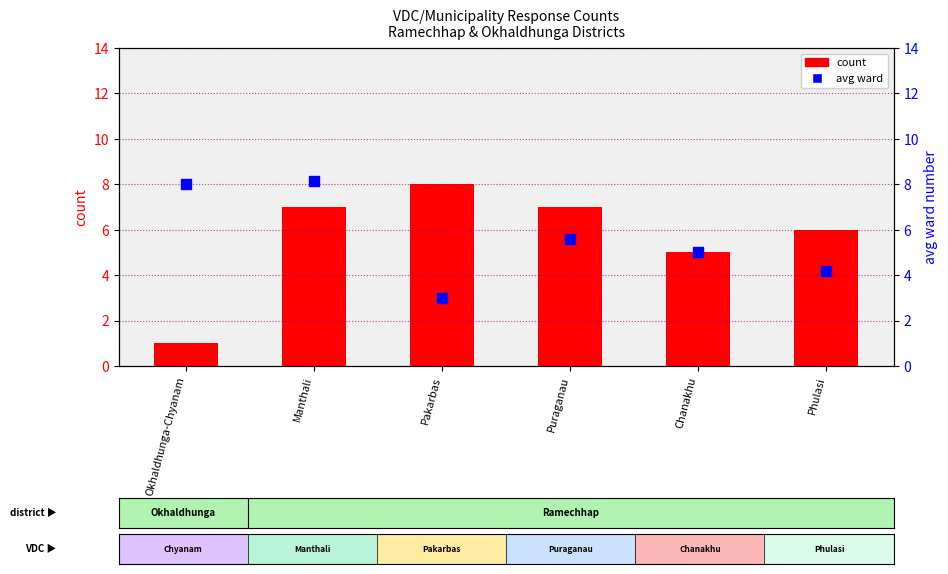

What is the difference between the maximum and minimum values in the count series?

7.0